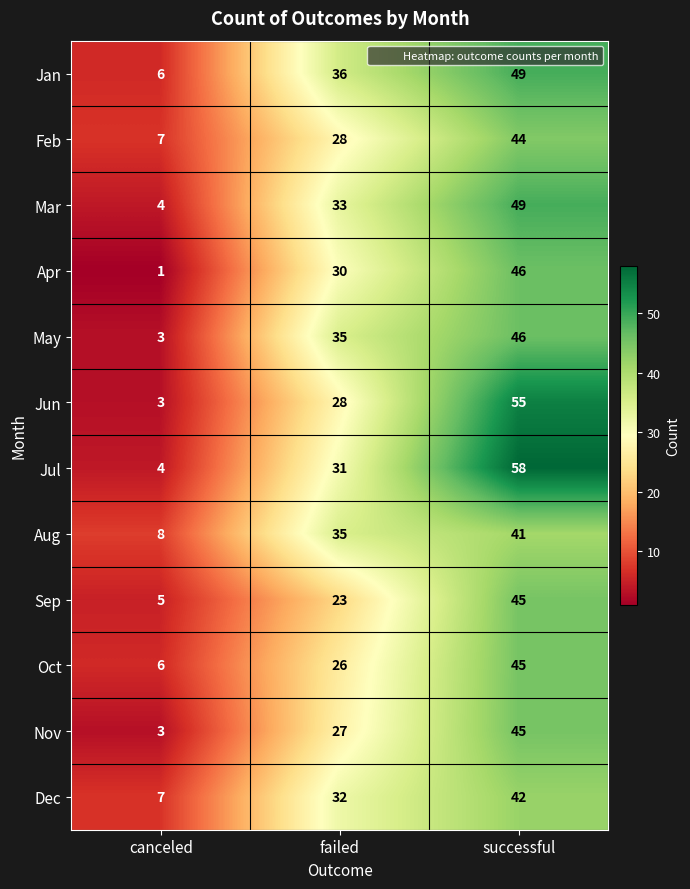

Count the number of data series in this chart.

12